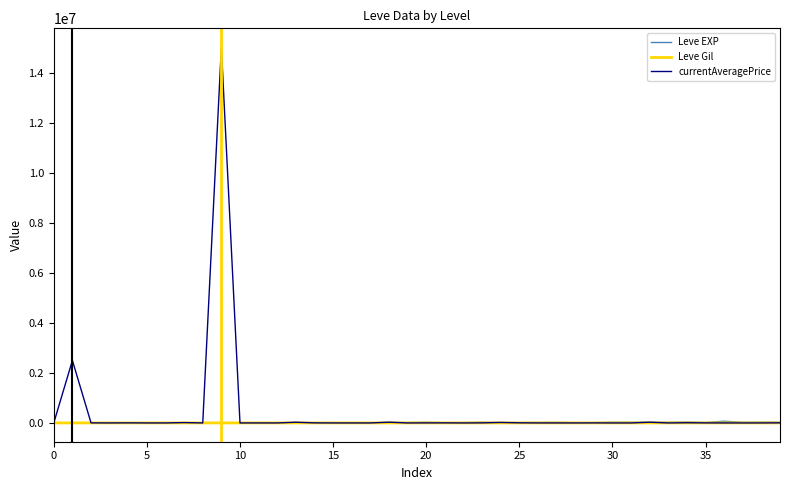

What are all the series names shown in the legend?

Leve EXP, Leve Gil, currentAveragePrice